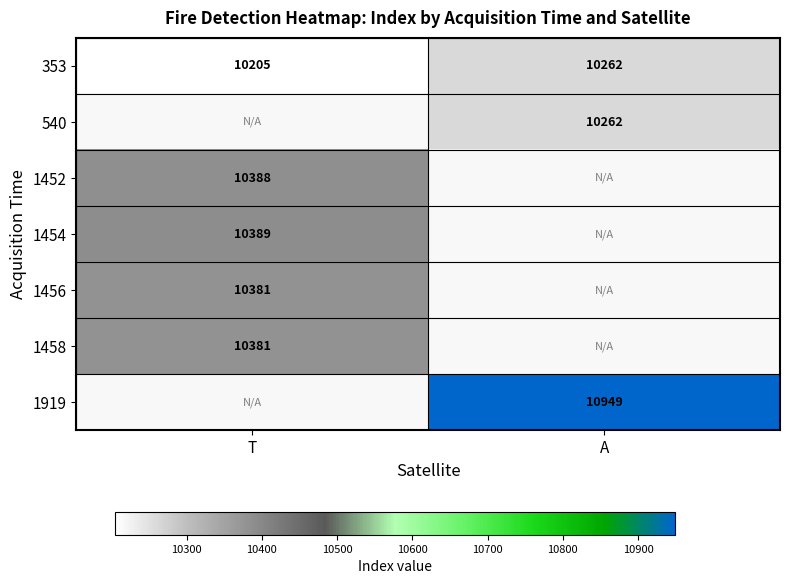

Is it true that 353 equals 6723 at A?

False